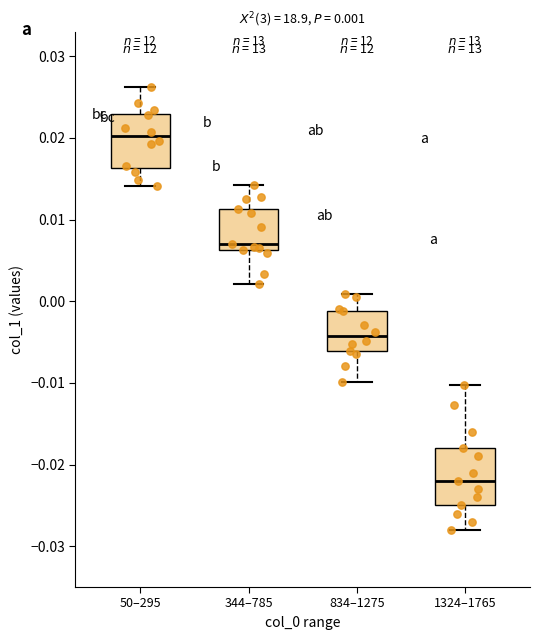

Which box has the highest median line?

50–295